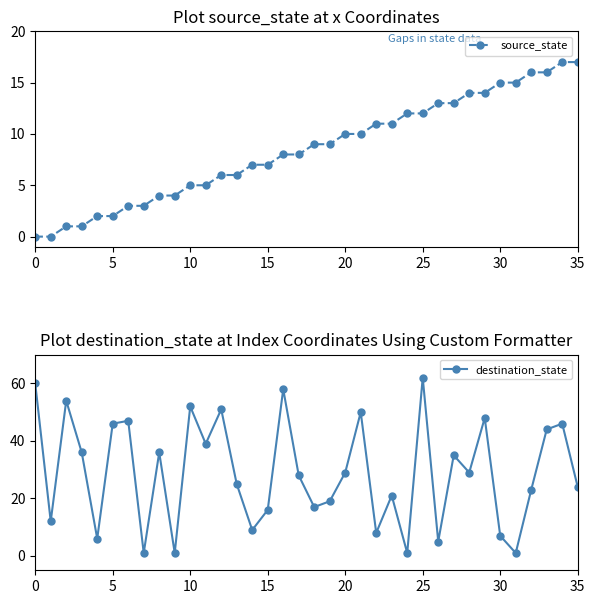

Which series has the largest range (max minus min)?

destination_state